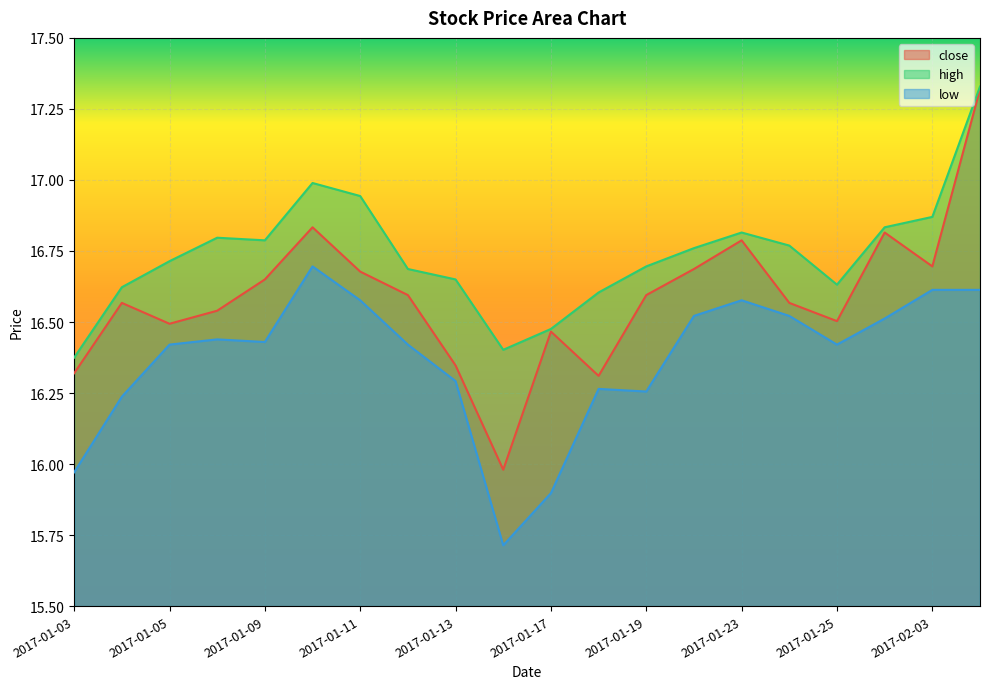

The close series shows 16.7 at 2017-01-11. True or false?

True